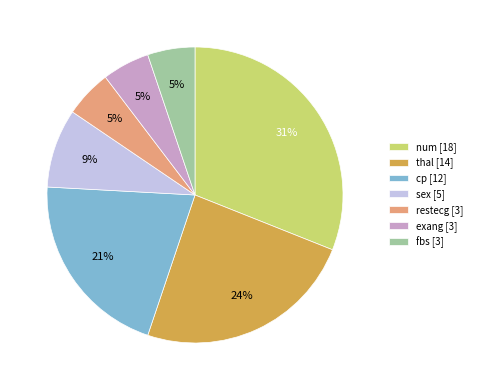

What percentage is the exang [3] slice, to the nearest percent?

5%